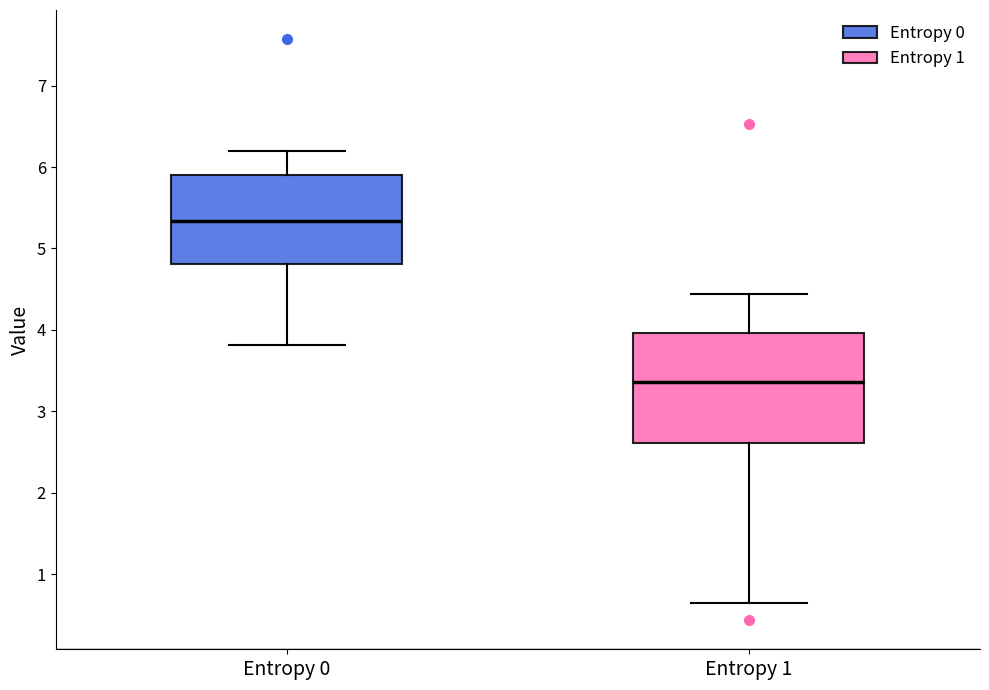

Reading left to right, read every box against the y-axis: the position of its median line, the range the box covers, and the ends of its whiskers. The values are not printed on the chart, so give them approximately, as read against the axis.

Entropy 0: median 5.3, box 4.8 to 5.9, whiskers 3.8 to 6.2
Entropy 1: median 3.4, box 2.6 to 4.0, whiskers 0.7 to 4.4